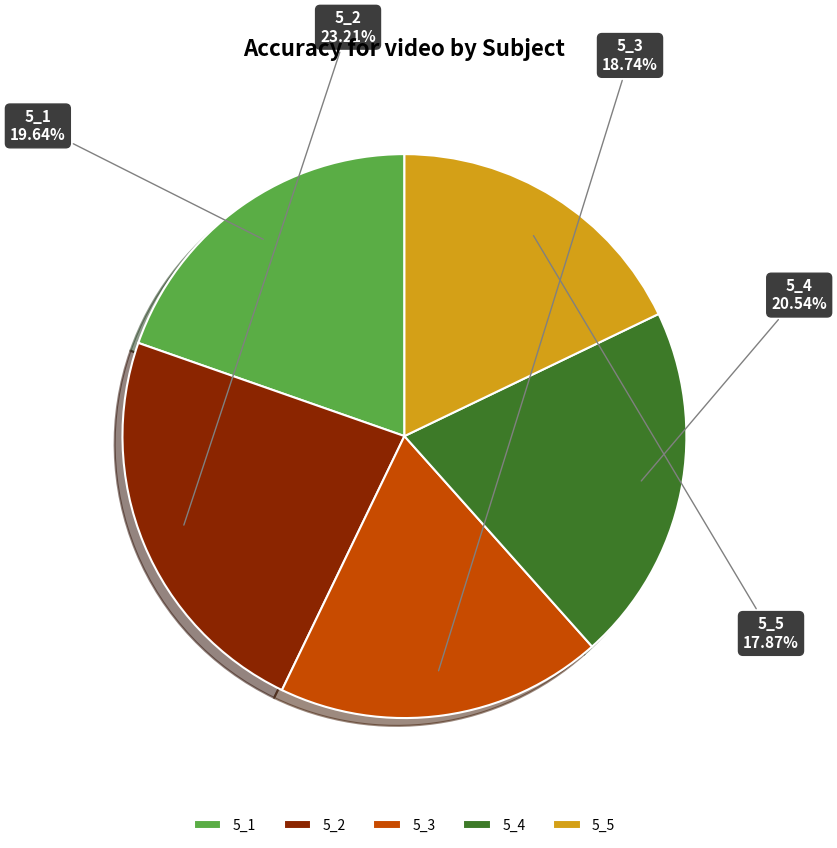

To the nearest percent, what percentage of the pie is 5_2?

23%